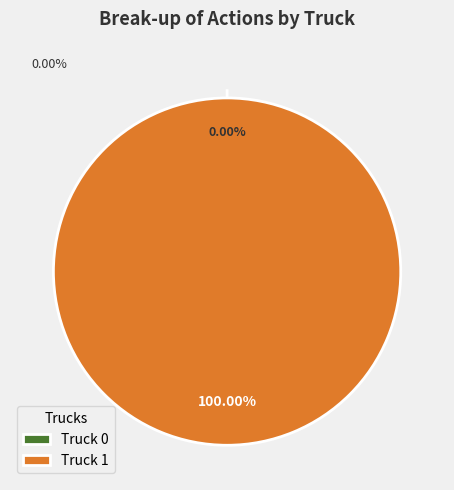

True or false: Truck 0 accounts for 0% of the total.

True